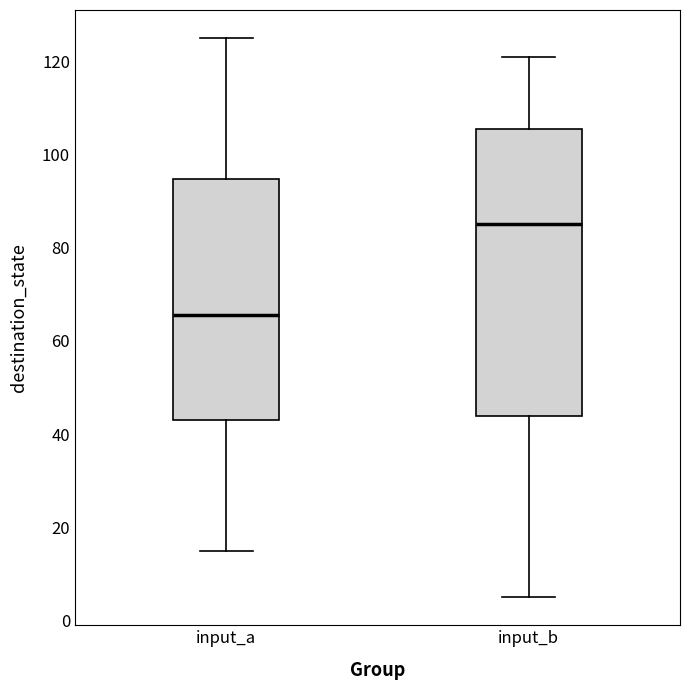

Which box's median line is the highest?

input_b